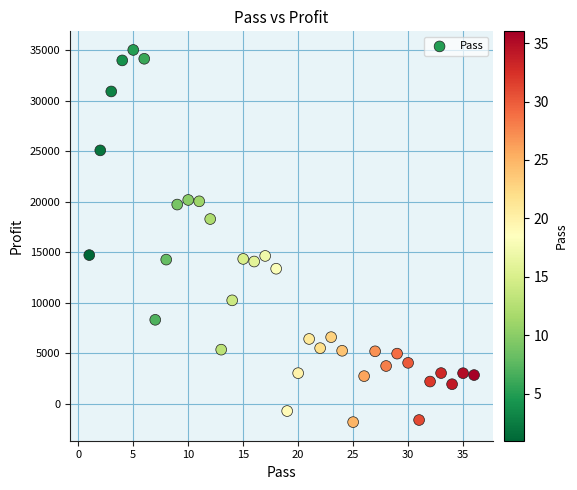

What is the range of X values (max minus min)?

35